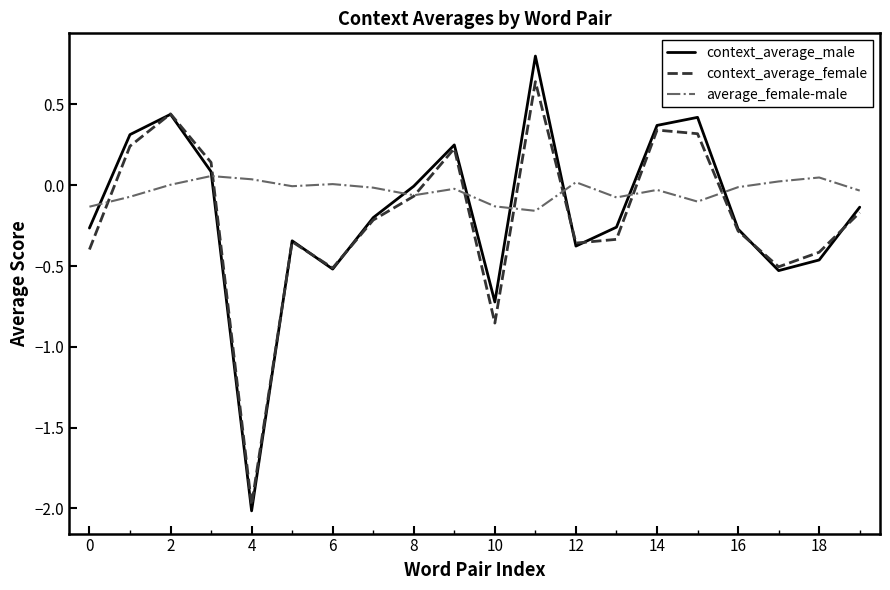

At how many categories does at least one series exceed -1?

20